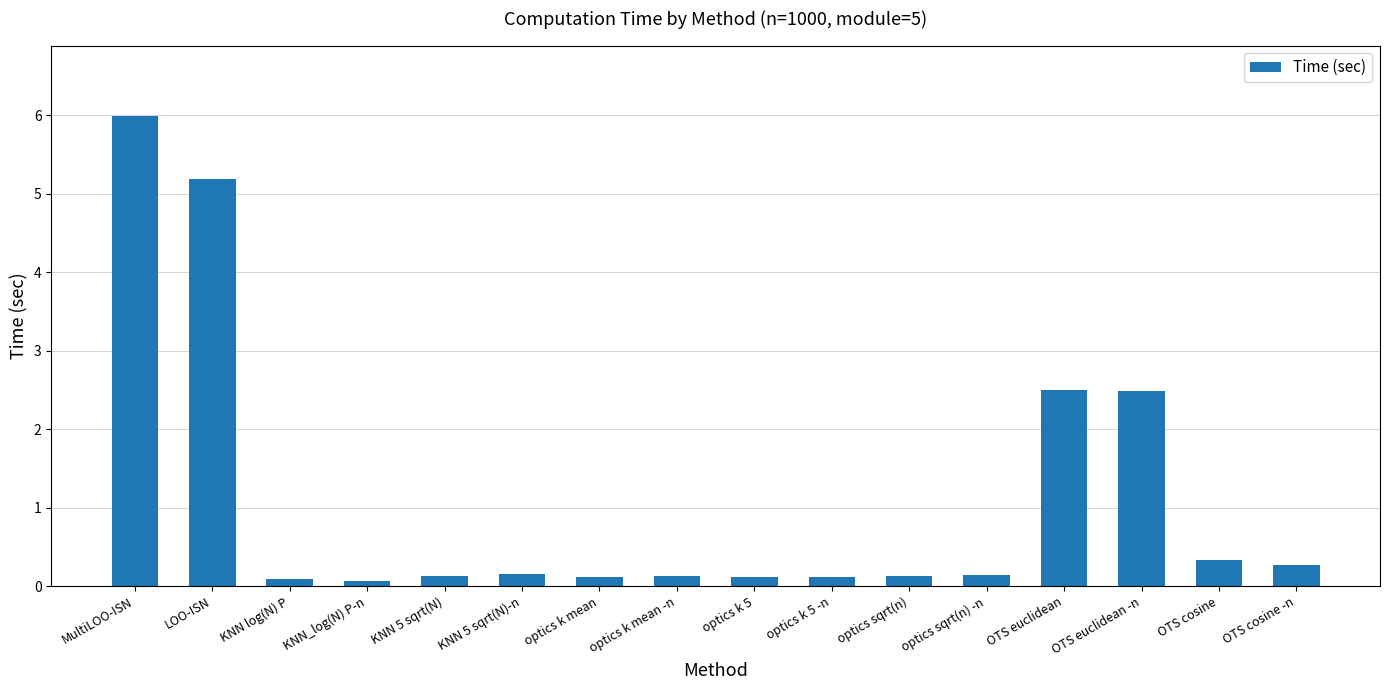

Which category has the highest value across all series?

MultiLOO-ISN